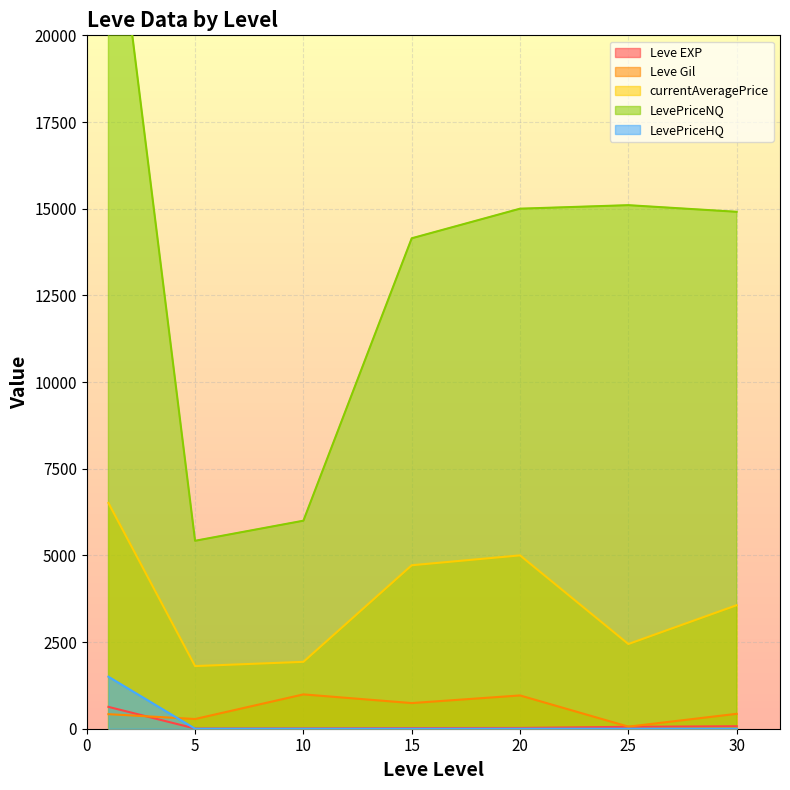

At which category is the sum across all series the highest?

1